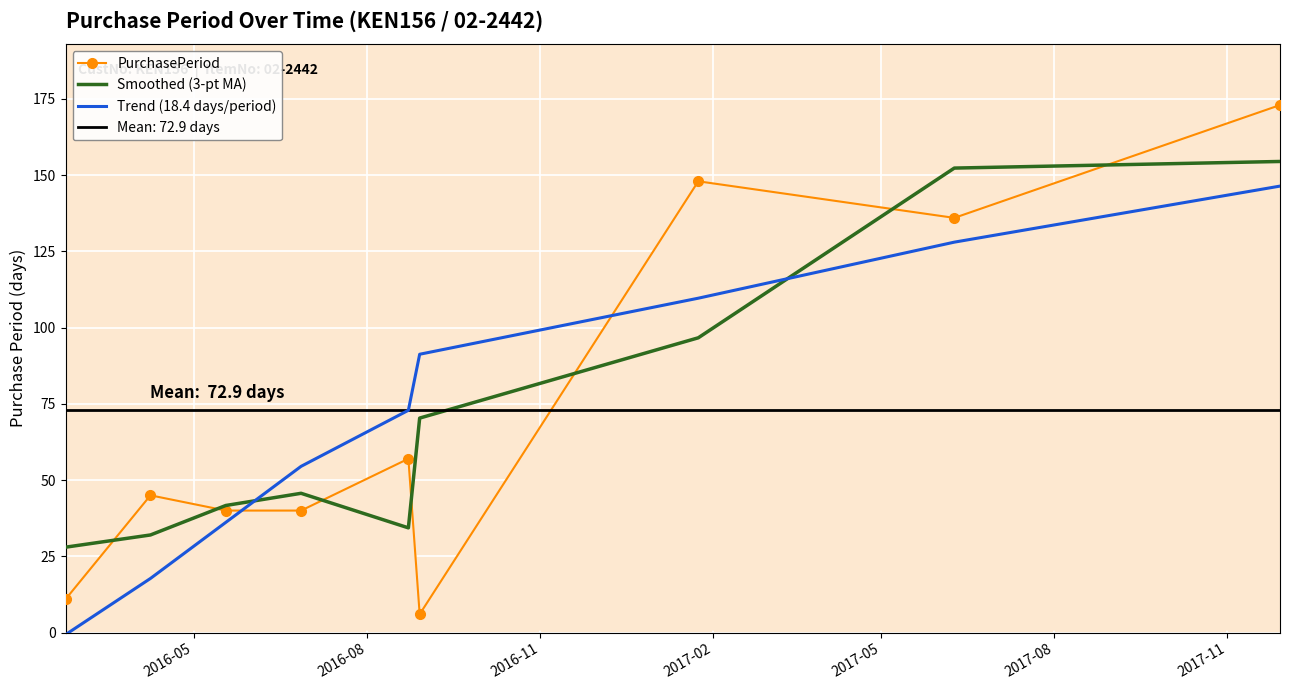

What is the minimum value shown in the chart?

-0.6